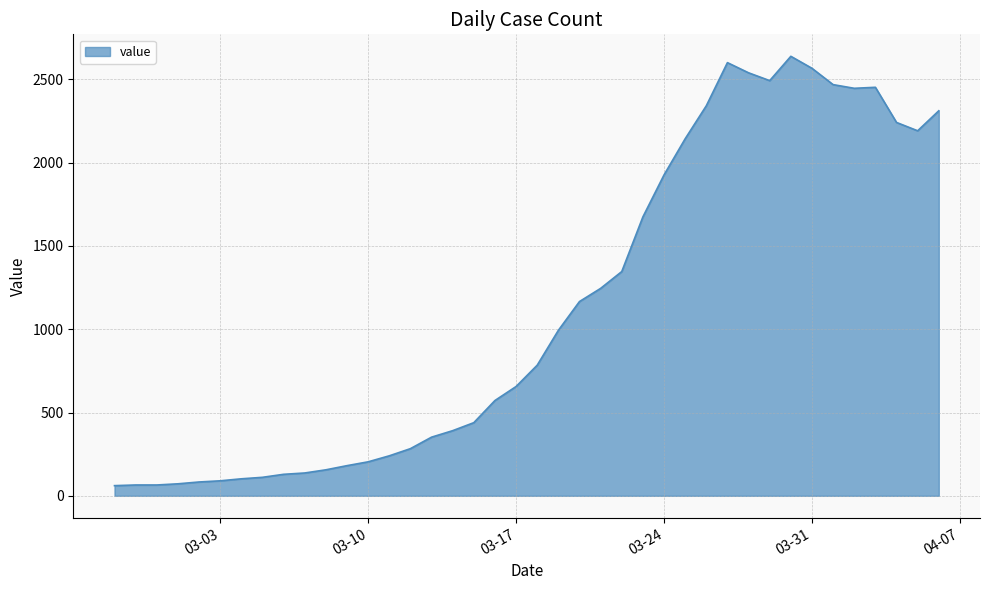

What is the minimum value shown in the chart?

61